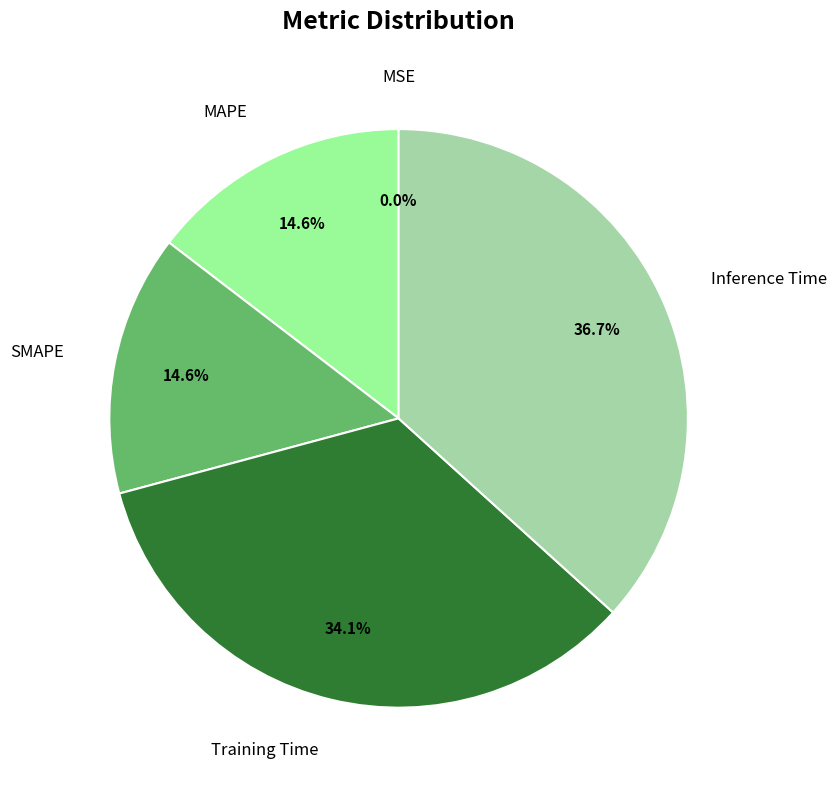

Rank the categories by value from lowest to highest.

MSE, SMAPE, MAPE, Training Time, Inference Time